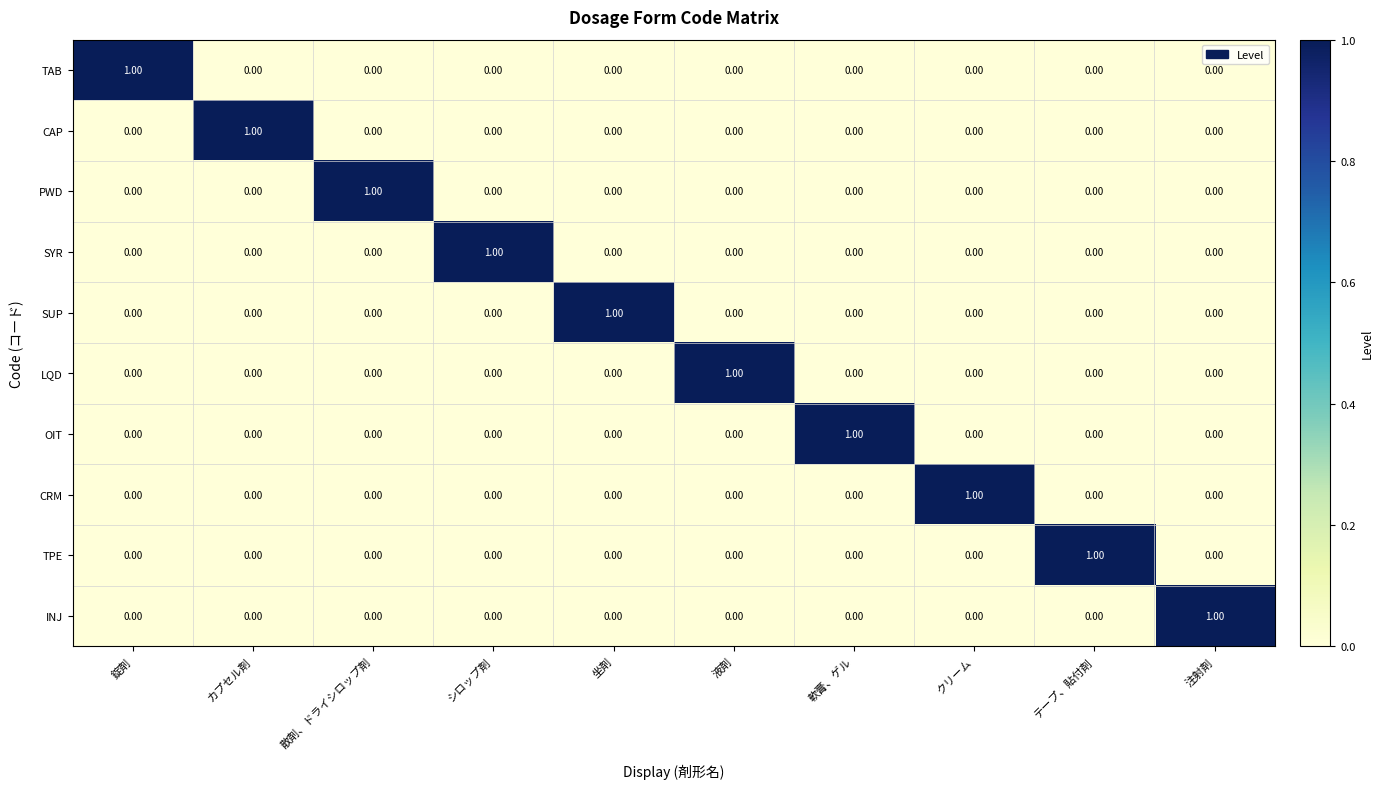

At how many categories does at least one series exceed 0?

10